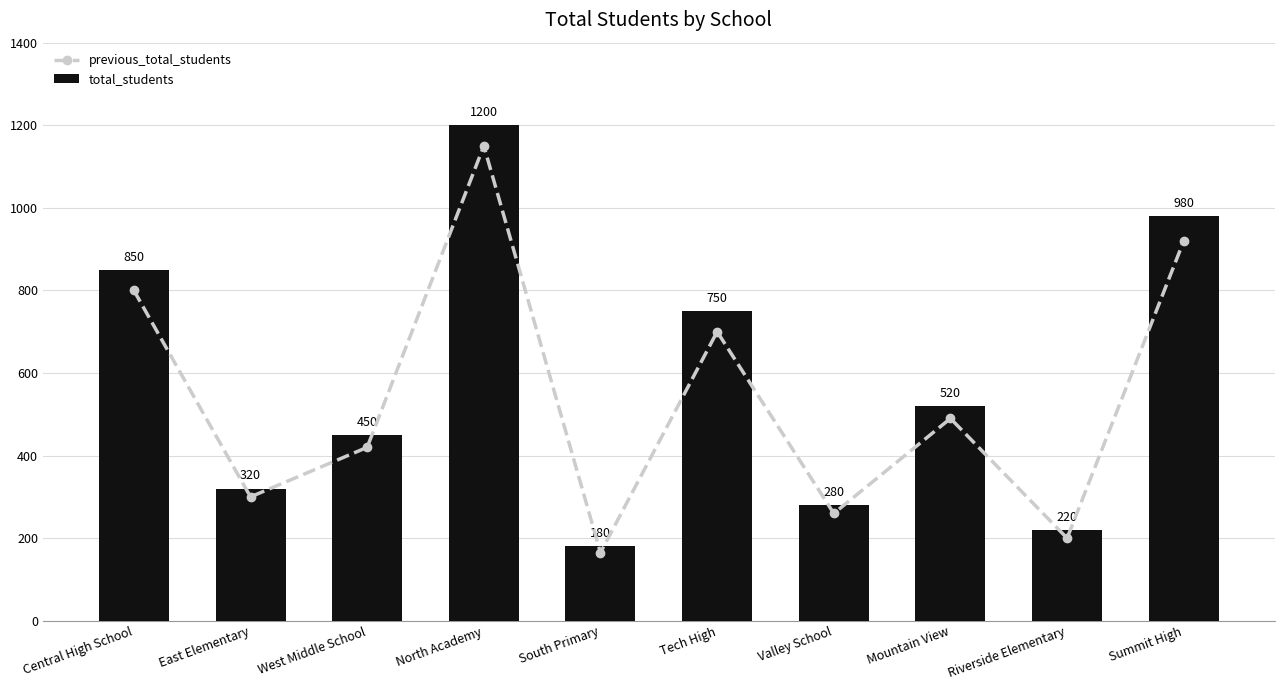

At which label is total_students closest to 690?

Tech High